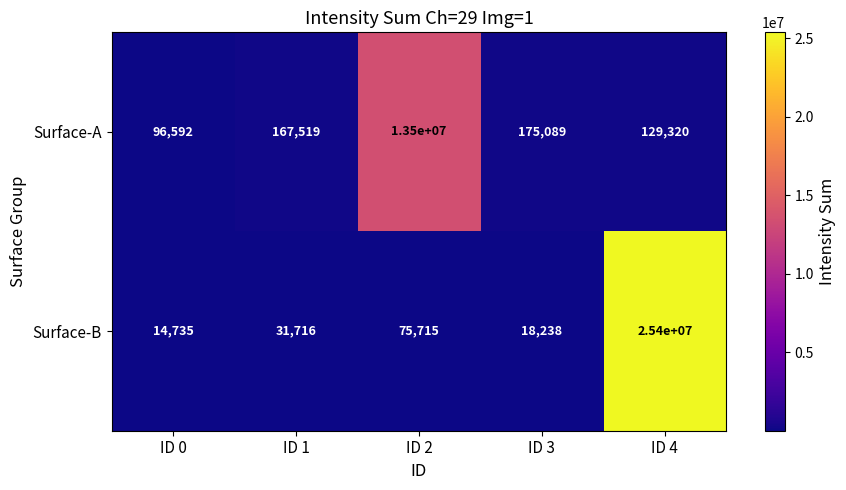

Rank the series at ID 4 from lowest to highest value.

Surface-A, Surface-B